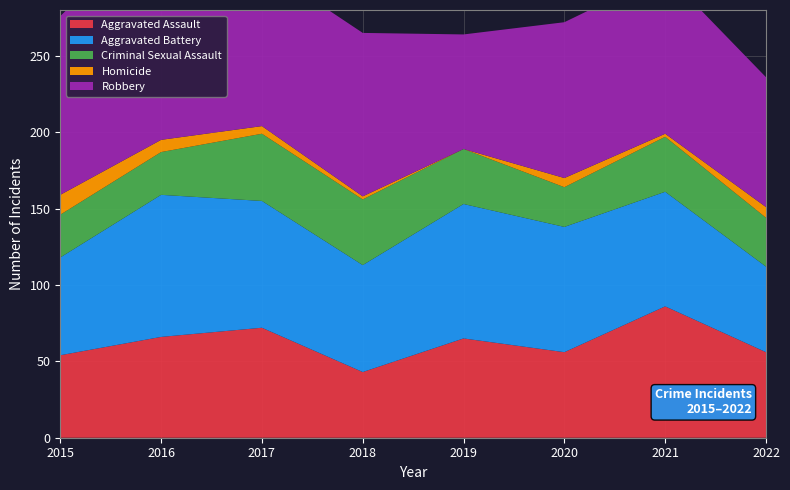

Reading left to right, list all the values displayed in this chart.

Aggravated Assault: 54	66	72	43	65	56	86	56
Aggravated Battery: 64	93	83	70	88	82	75	56
Criminal Sexual Assault: 28	28	44	43	36	26	36	32
Homicide: 13	8	5	2	0	6	2	7
Robbery: 117	145	105	107	75	102	105	85